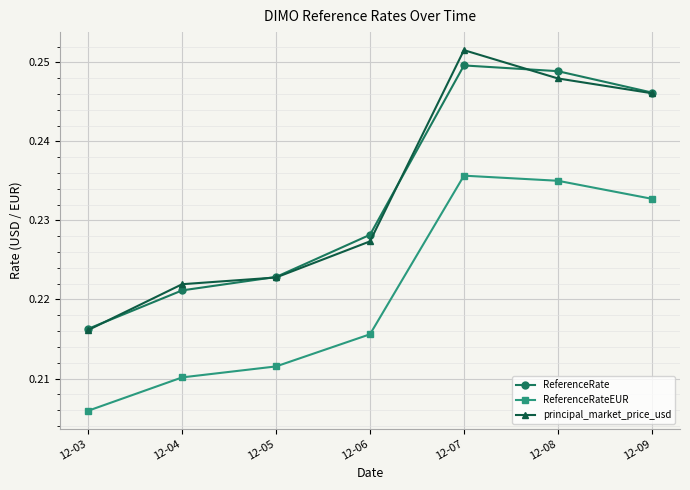

Which series changed the most between 12-04 and 12-06?

ReferenceRate